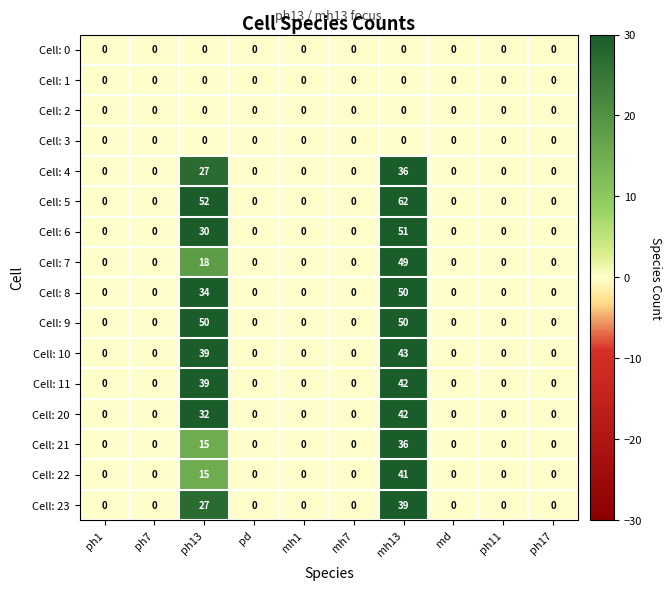

Which series has the widest spread of values?

Cell: 5